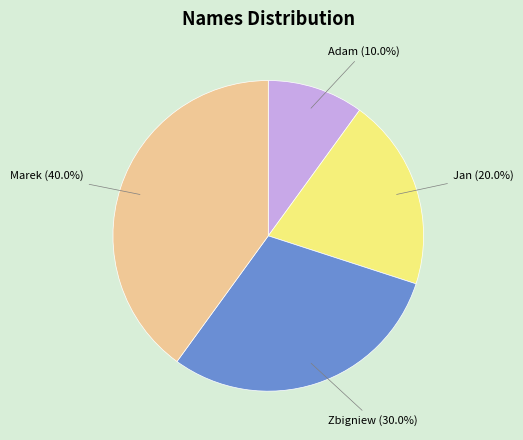

Does any single category account for the majority?

No